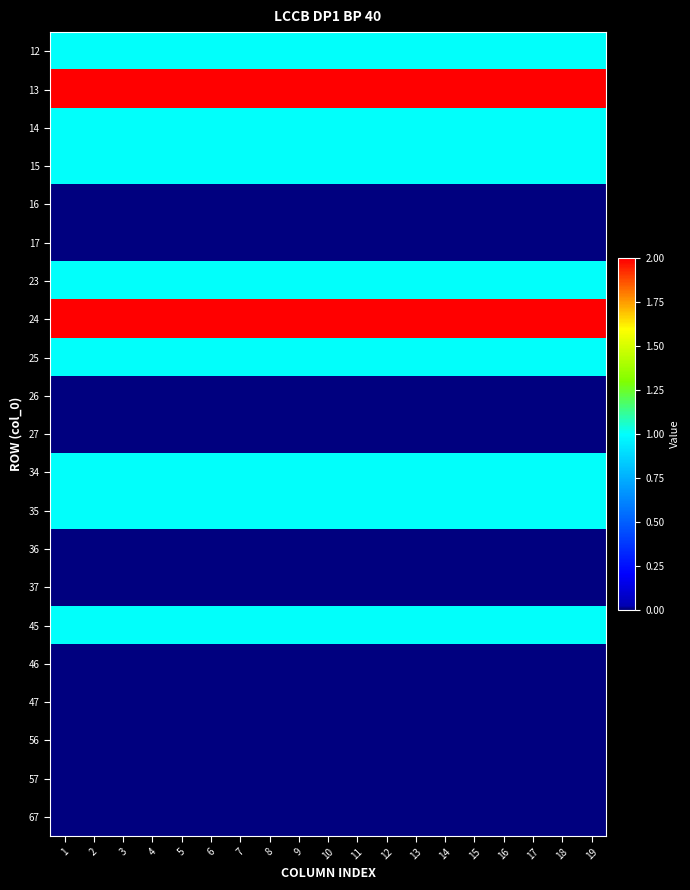

Reading left to right, what are all the values shown in this chart?

12: 1=1	2=1	3=1	4=1	5=1	6=1	7=1	8=1	9=1	10=1	11=1	12=1	13=1	14=1	15=1	16=1	17=1	18=1	19=1
13: 1=2	2=2	3=2	4=2	5=2	6=2	7=2	8=2	9=2	10=2	11=2	12=2	13=2	14=2	15=2	16=2	17=2	18=2	19=2
14: 1=1	2=1	3=1	4=1	5=1	6=1	7=1	8=1	9=1	10=1	11=1	12=1	13=1	14=1	15=1	16=1	17=1	18=1	19=1
15: 1=1	2=1	3=1	4=1	5=1	6=1	7=1	8=1	9=1	10=1	11=1	12=1	13=1	14=1	15=1	16=1	17=1	18=1	19=1
16: 1=0	2=0	3=0	4=0	5=0	6=0	7=0	8=0	9=0	10=0	11=0	12=0	13=0	14=0	15=0	16=0	17=0	18=0	19=0
17: 1=0	2=0	3=0	4=0	5=0	6=0	7=0	8=0	9=0	10=0	11=0	12=0	13=0	14=0	15=0	16=0	17=0	18=0	19=0
23: 1=1	2=1	3=1	4=1	5=1	6=1	7=1	8=1	9=1	10=1	11=1	12=1	13=1	14=1	15=1	16=1	17=1	18=1	19=1
24: 1=2	2=2	3=2	4=2	5=2	6=2	7=2	8=2	9=2	10=2	11=2	12=2	13=2	14=2	15=2	16=2	17=2	18=2	19=2
25: 1=1	2=1	3=1	4=1	5=1	6=1	7=1	8=1	9=1	10=1	11=1	12=1	13=1	14=1	15=1	16=1	17=1	18=1	19=1
26: 1=0	2=0	3=0	4=0	5=0	6=0	7=0	8=0	9=0	10=0	11=0	12=0	13=0	14=0	15=0	16=0	17=0	18=0	19=0
27: 1=0	2=0	3=0	4=0	5=0	6=0	7=0	8=0	9=0	10=0	11=0	12=0	13=0	14=0	15=0	16=0	17=0	18=0	19=0
34: 1=1	2=1	3=1	4=1	5=1	6=1	7=1	8=1	9=1	10=1	11=1	12=1	13=1	14=1	15=1	16=1	17=1	18=1	19=1
35: 1=1	2=1	3=1	4=1	5=1	6=1	7=1	8=1	9=1	10=1	11=1	12=1	13=1	14=1	15=1	16=1	17=1	18=1	19=1
36: 1=0	2=0	3=0	4=0	5=0	6=0	7=0	8=0	9=0	10=0	11=0	12=0	13=0	14=0	15=0	16=0	17=0	18=0	19=0
37: 1=0	2=0	3=0	4=0	5=0	6=0	7=0	8=0	9=0	10=0	11=0	12=0	13=0	14=0	15=0	16=0	17=0	18=0	19=0
45: 1=1	2=1	3=1	4=1	5=1	6=1	7=1	8=1	9=1	10=1	11=1	12=1	13=1	14=1	15=1	16=1	17=1	18=1	19=1
46: 1=0	2=0	3=0	4=0	5=0	6=0	7=0	8=0	9=0	10=0	11=0	12=0	13=0	14=0	15=0	16=0	17=0	18=0	19=0
47: 1=0	2=0	3=0	4=0	5=0	6=0	7=0	8=0	9=0	10=0	11=0	12=0	13=0	14=0	15=0	16=0	17=0	18=0	19=0
56: 1=0	2=0	3=0	4=0	5=0	6=0	7=0	8=0	9=0	10=0	11=0	12=0	13=0	14=0	15=0	16=0	17=0	18=0	19=0
57: 1=0	2=0	3=0	4=0	5=0	6=0	7=0	8=0	9=0	10=0	11=0	12=0	13=0	14=0	15=0	16=0	17=0	18=0	19=0
67: 1=0	2=0	3=0	4=0	5=0	6=0	7=0	8=0	9=0	10=0	11=0	12=0	13=0	14=0	15=0	16=0	17=0	18=0	19=0